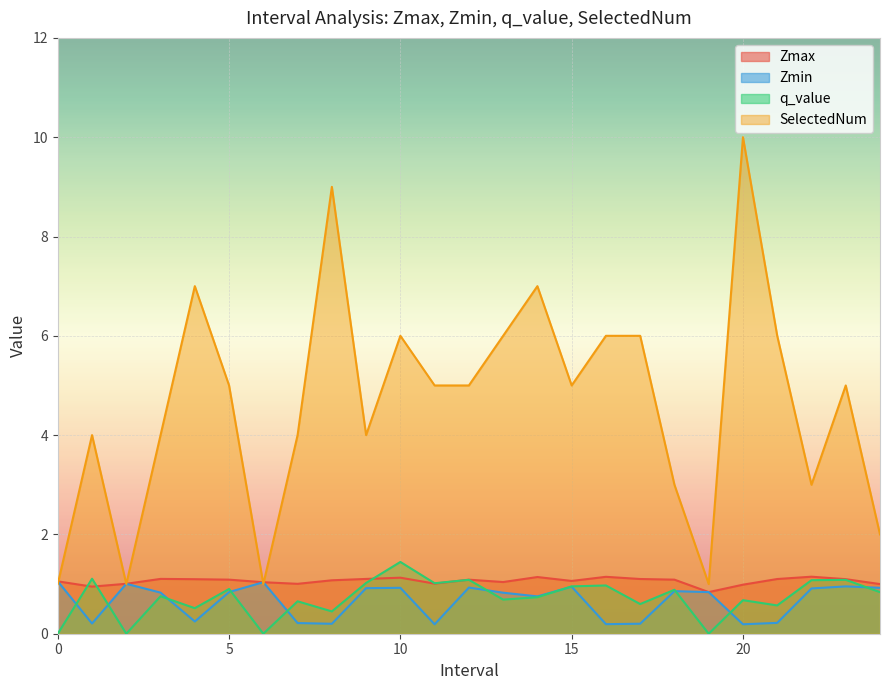

How many lines are shown in the chart?

4